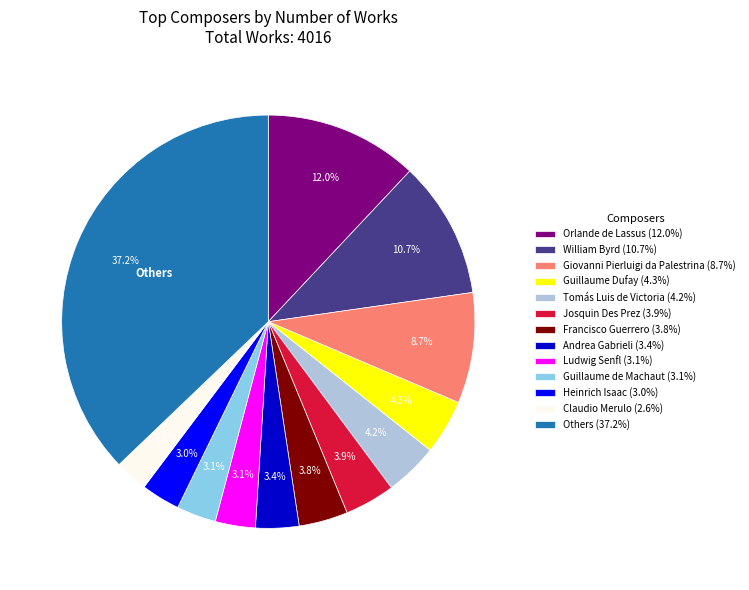

Which slice is the largest?

Others (37.2%)